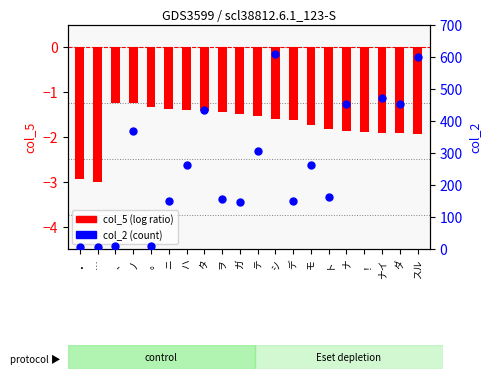

Which series has the largest Y range (max minus min)?

col_2 (count)